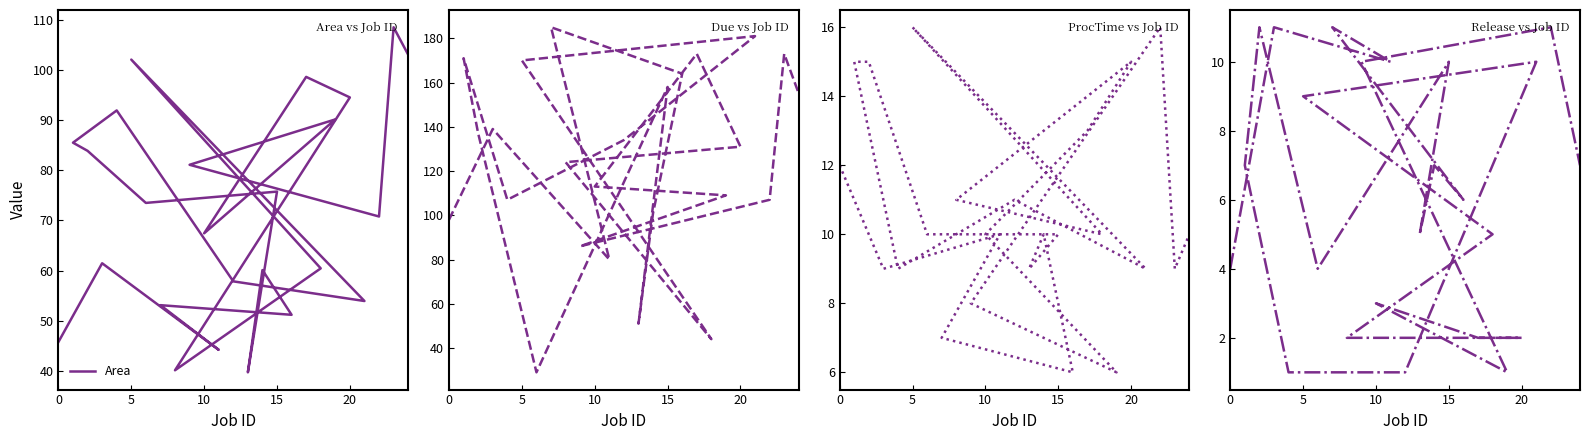

How many data points does each series have?

25